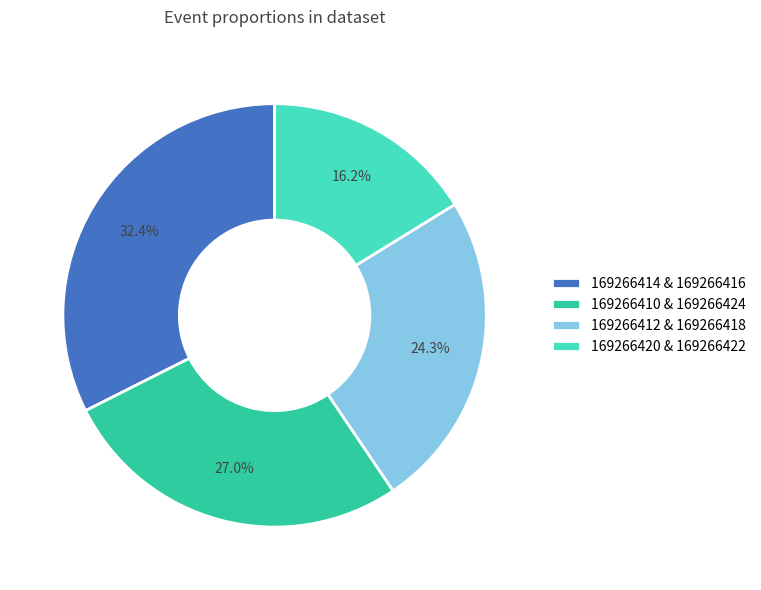

Is there any slice that represents more than half of the pie?

No